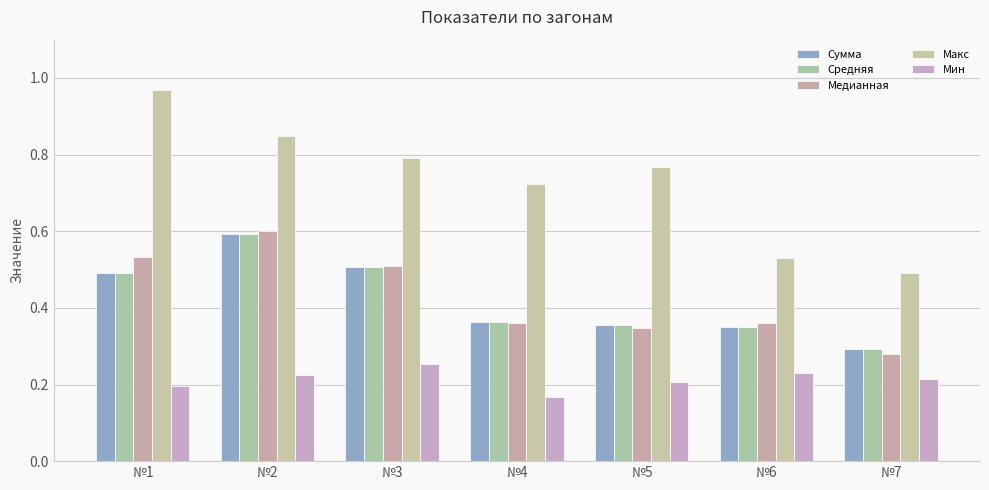

Count the number of categories in the chart.

7